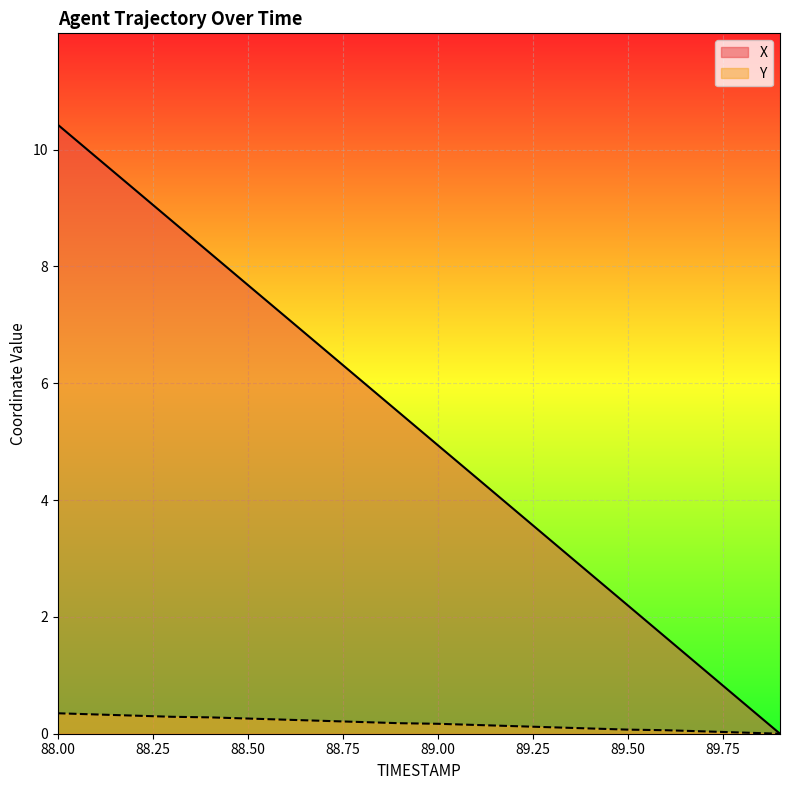

True or false: X and Y cross at least once.

False